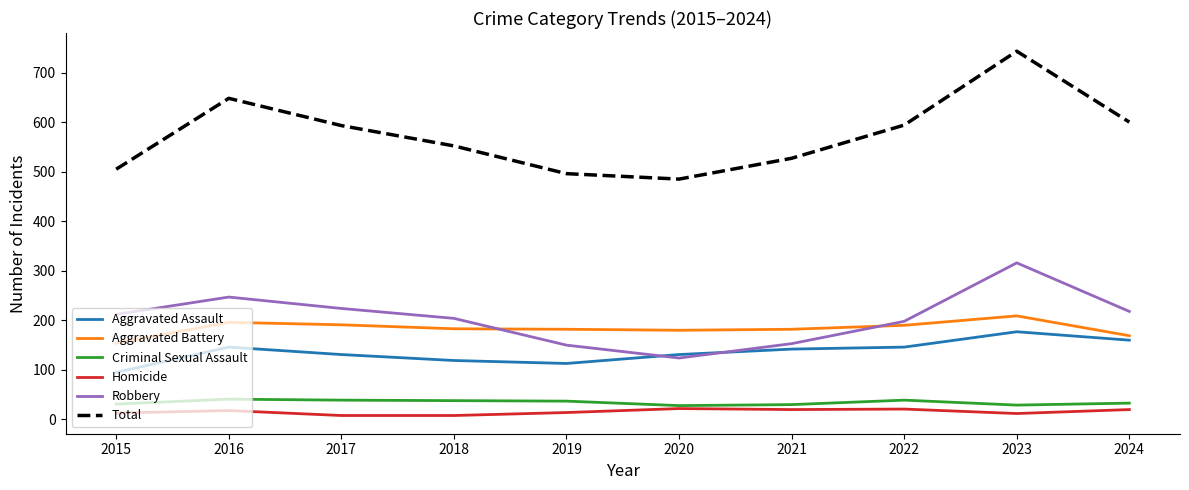

What is the spread (max minus min) of values at 2024?

580